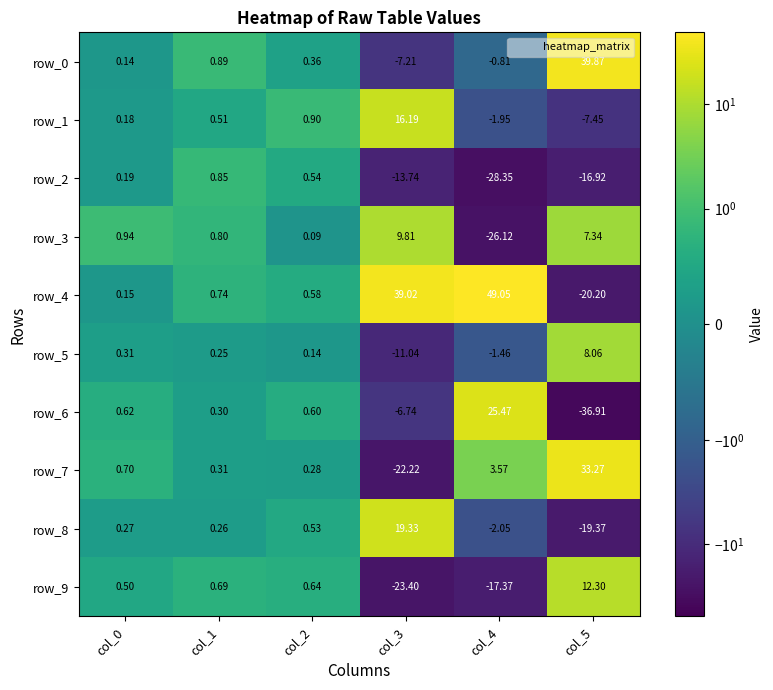

What is the difference between the row_2 values at col_5 and col_1?

17.8